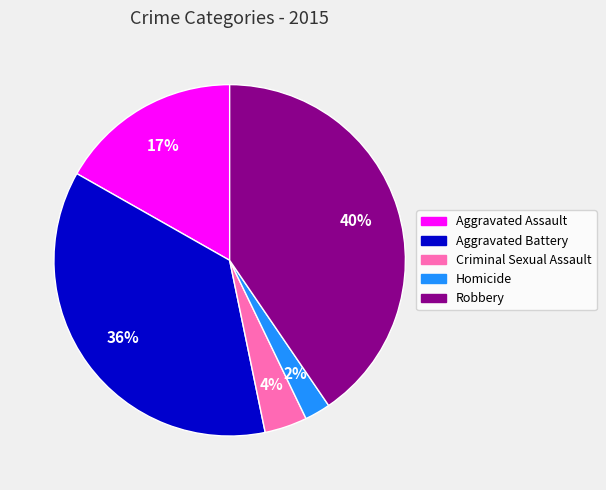

Which has a higher value, Robbery or Homicide?

Robbery